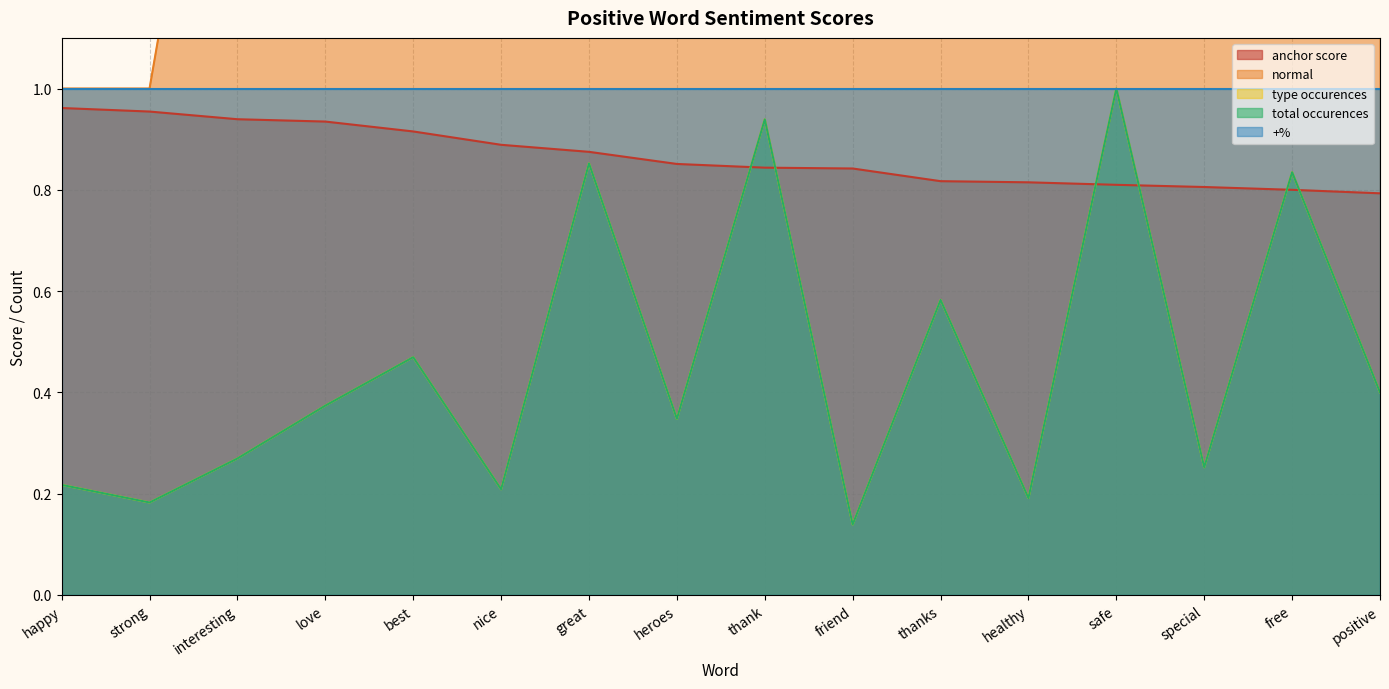

True or false: total occurences and normal cross at least once.

False